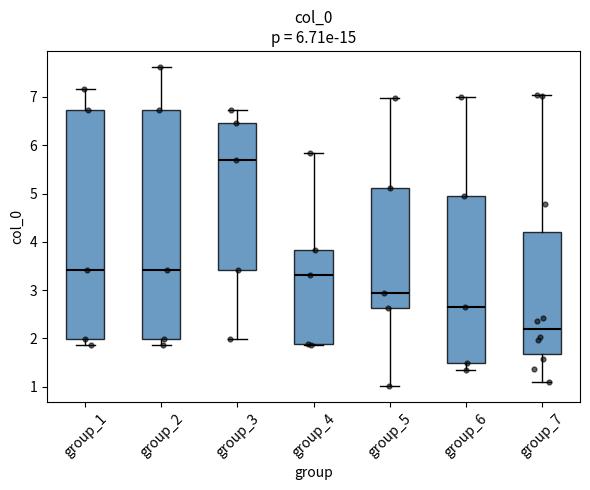

Which box's median line is the highest?

group_3